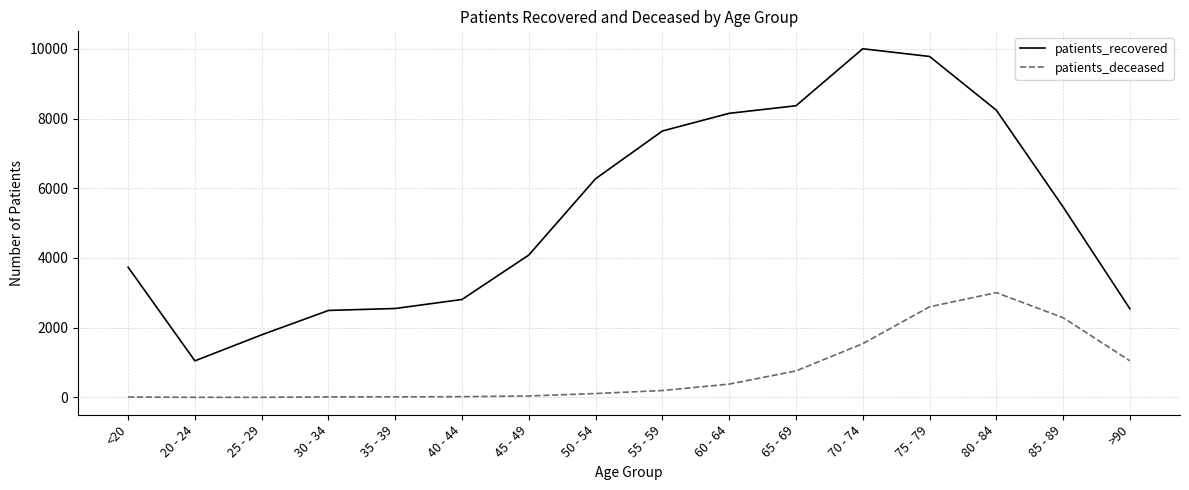

At which label does patients_recovered first exceed 5463?

50 - 54